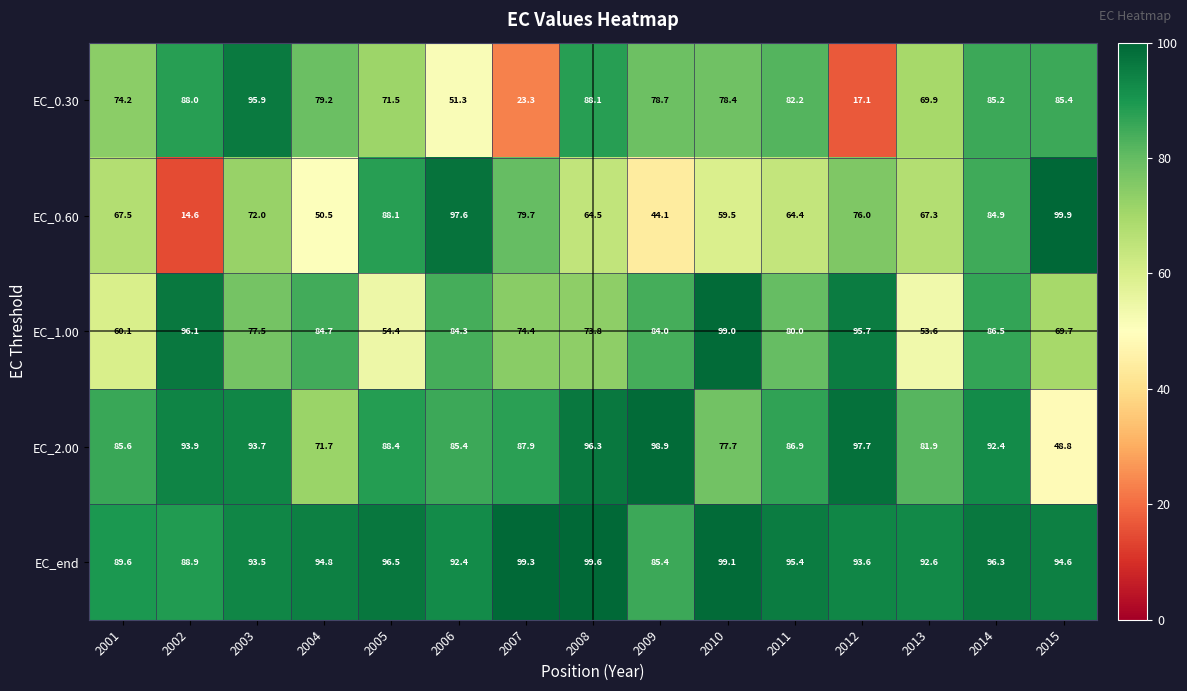

What is the maximum value shown in the chart?

99.9